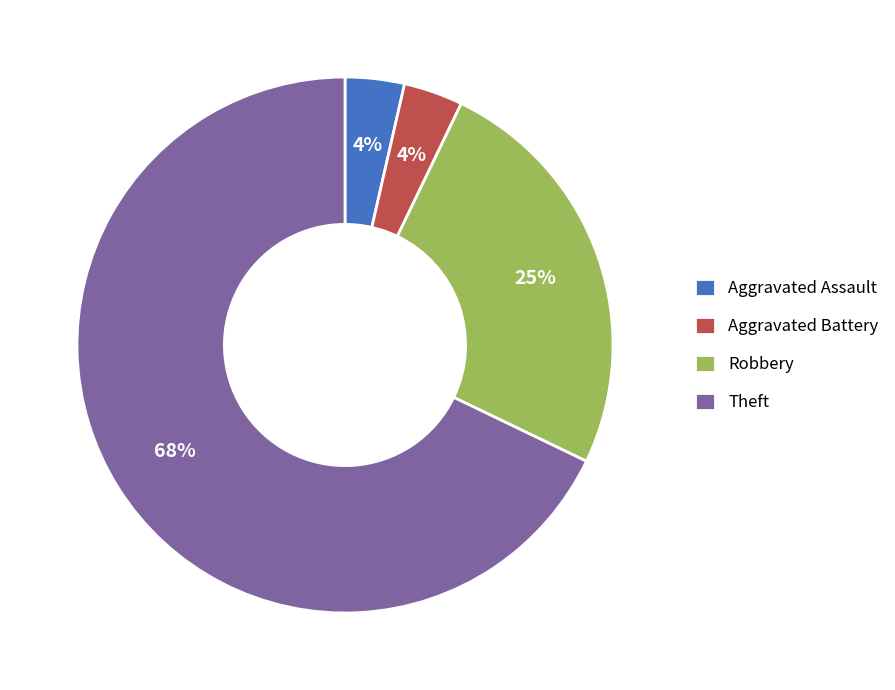

To the nearest percent, what portion does Robbery represent?

25%